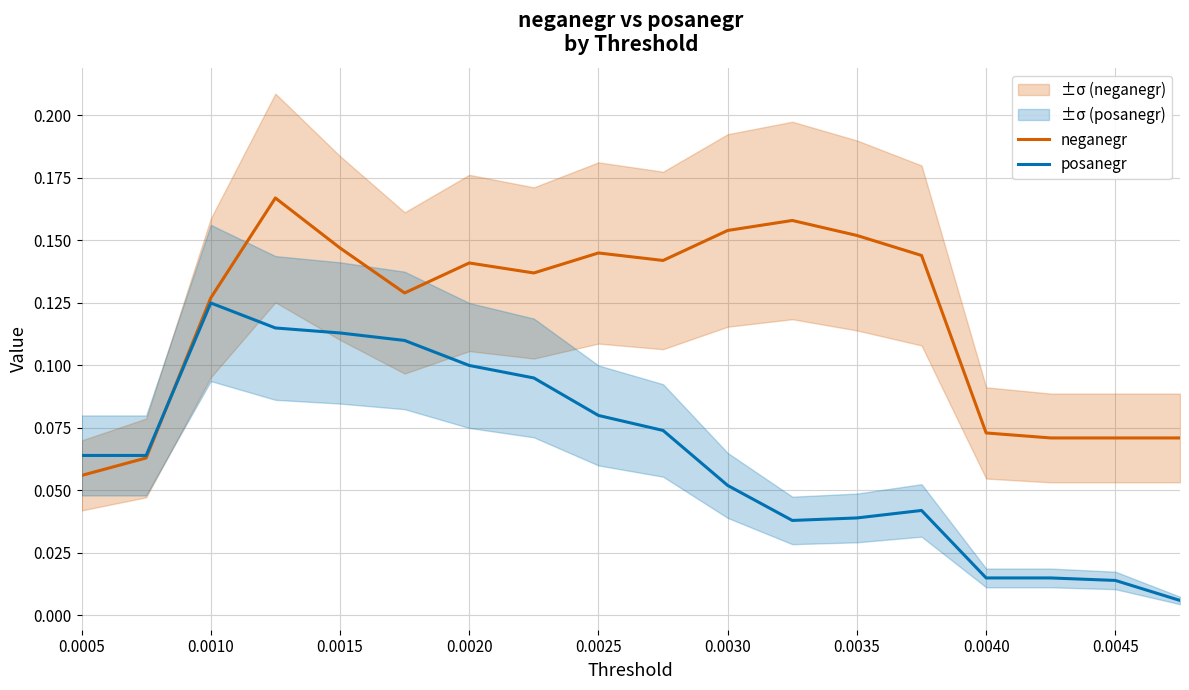

What is the approximate value of neganegr at 0.0005?

0.1